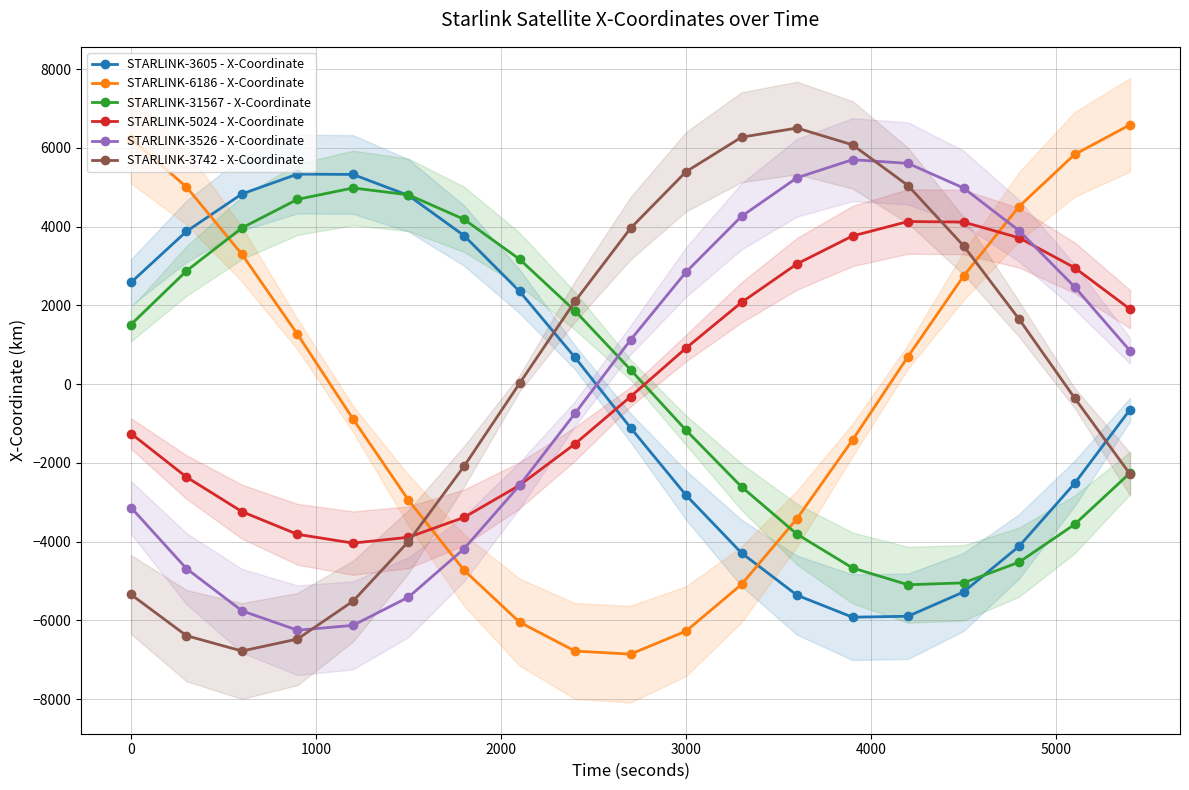

How many distinct data groups are displayed?

6